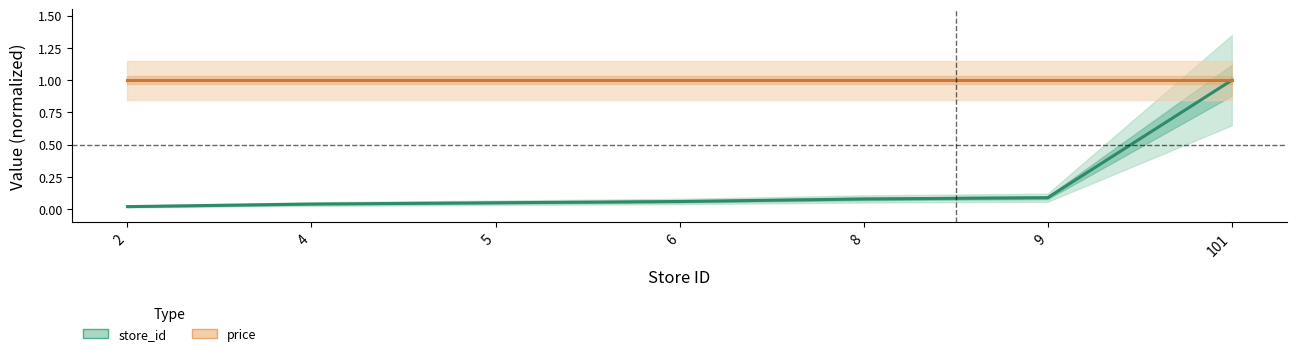

Rank the series by their maximum value, from lowest to highest.

store_id, price